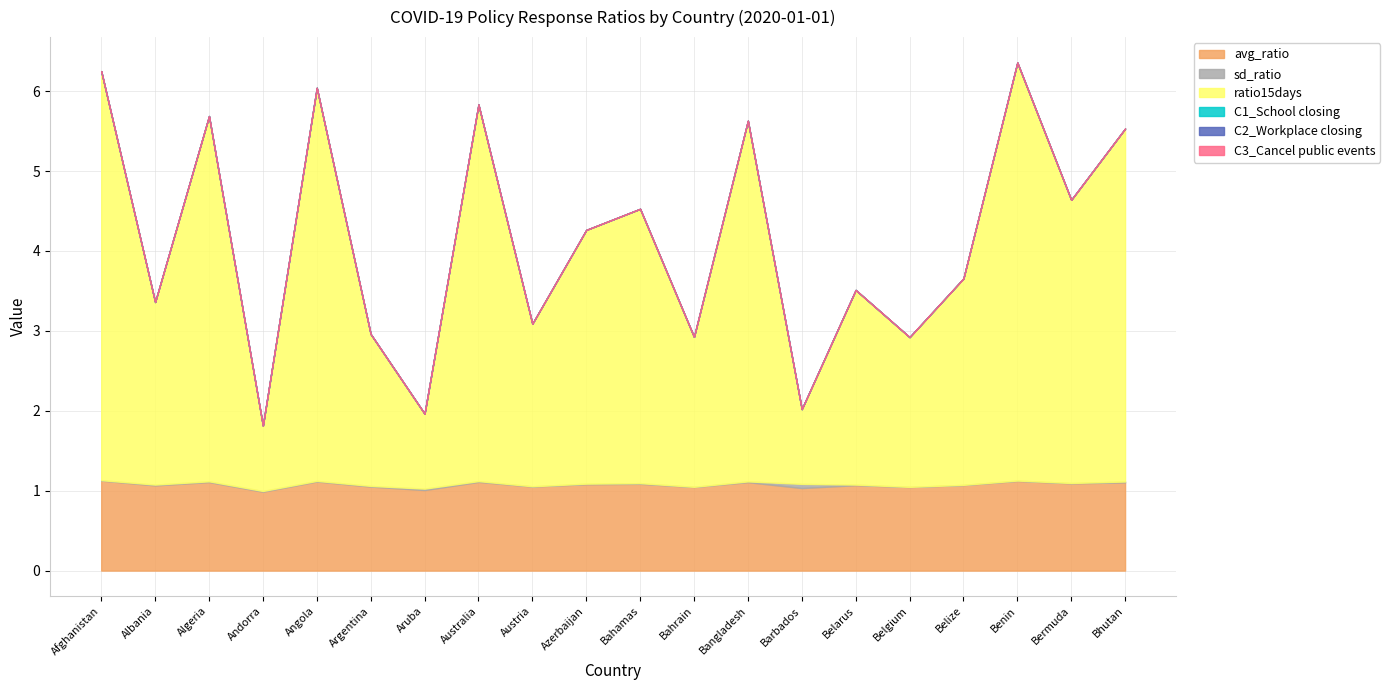

What is the average value of the avg_ratio series?

1.1